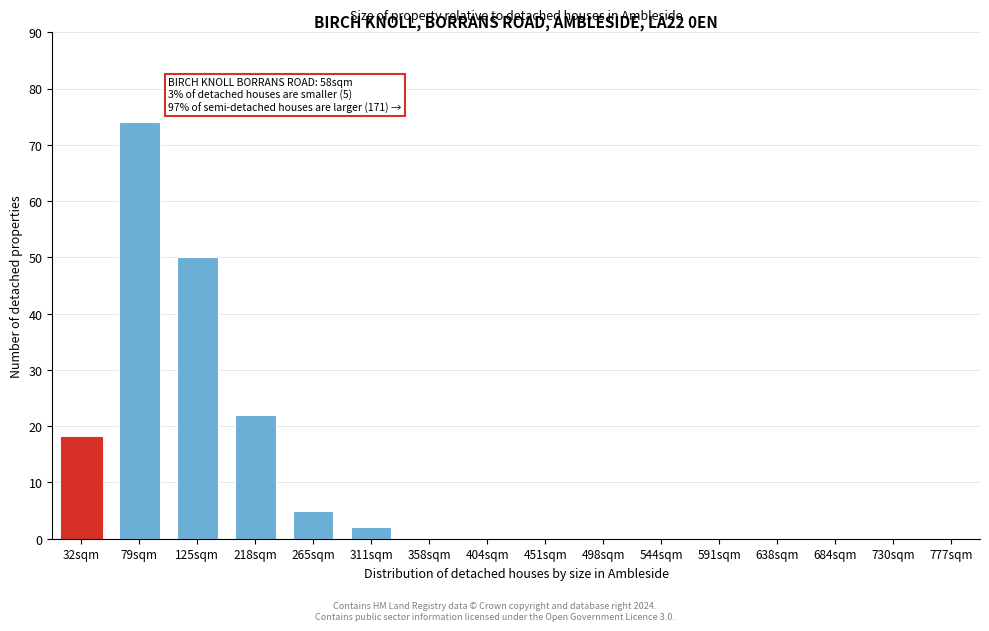

Reading left to right, transcribe all the data shown in this chart.

32sqm=18	79sqm=74	125sqm=50	218sqm=22	265sqm=5	311sqm=2	358sqm=0	404sqm=0	451sqm=0	498sqm=0	544sqm=0	591sqm=0	638sqm=0	684sqm=0	730sqm=0	777sqm=0